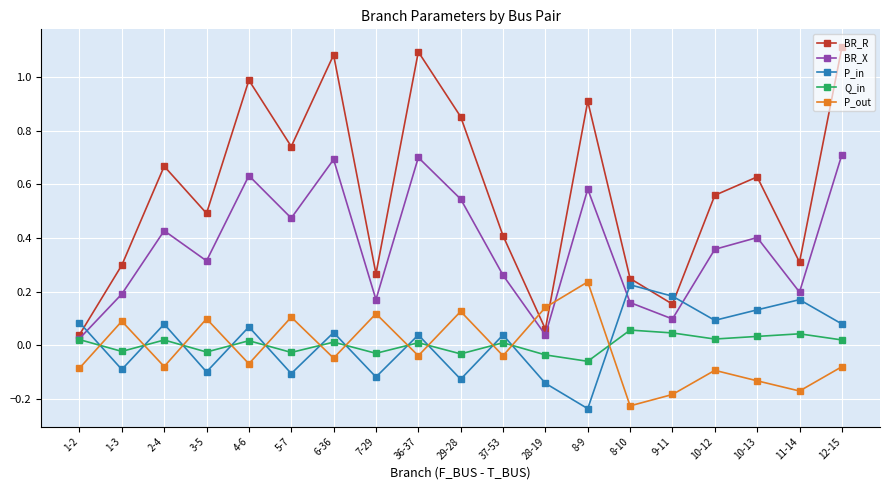

How many intersections are there between P_out and P_in?

12